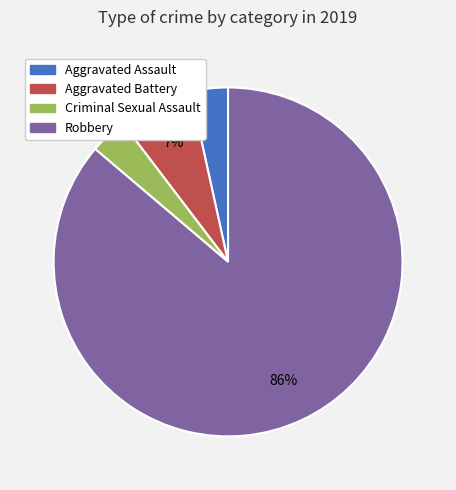

True or false: Aggravated Assault accounts for 3% of the total.

True